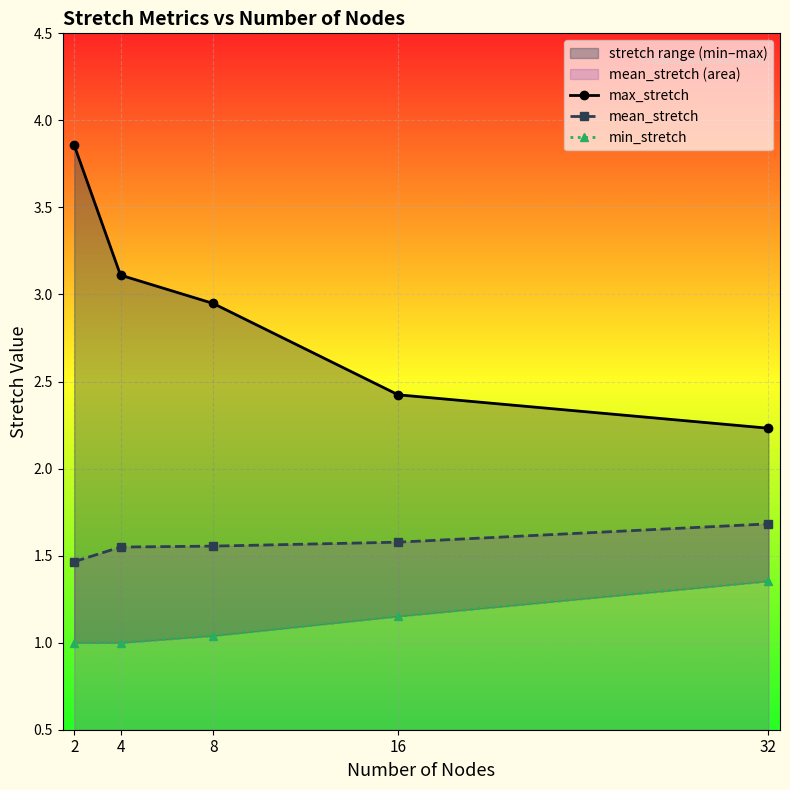

How many lines are shown in the chart?

3